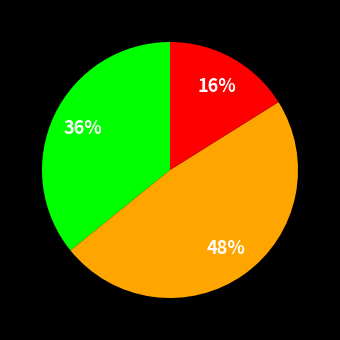

Is there any slice that represents more than half of the pie?

No